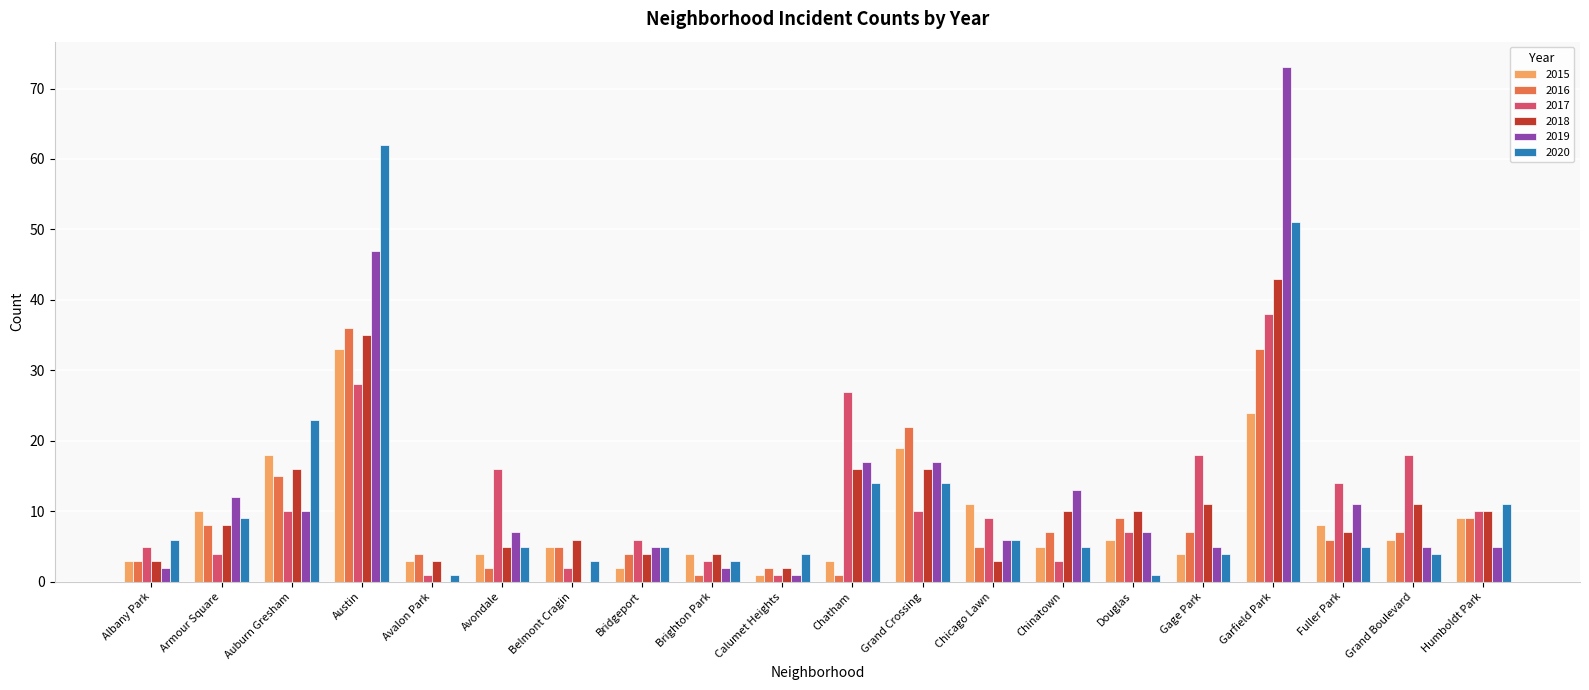

How many groups of bars are there?

20